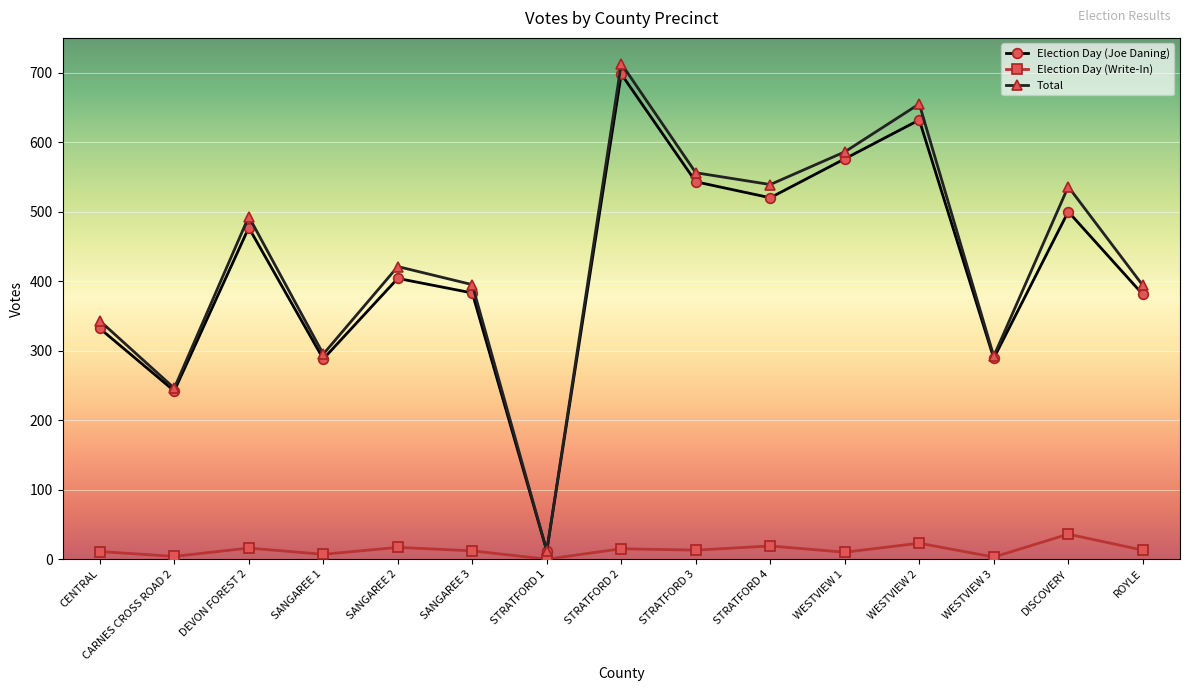

What is the difference between the maximum and minimum values in the Election Day (Write-In) series?

36